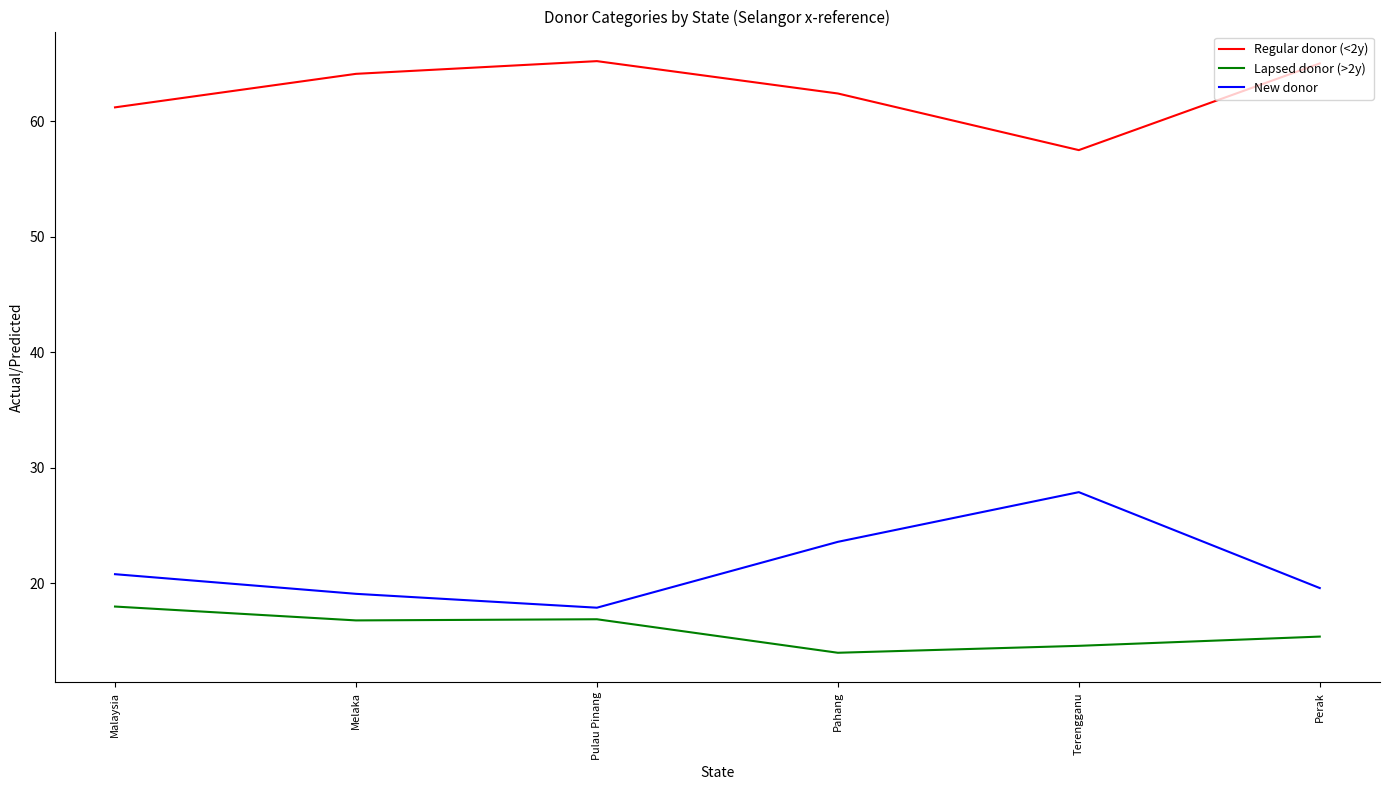

Which series has the largest total across all categories?

Regular donor (<2y)